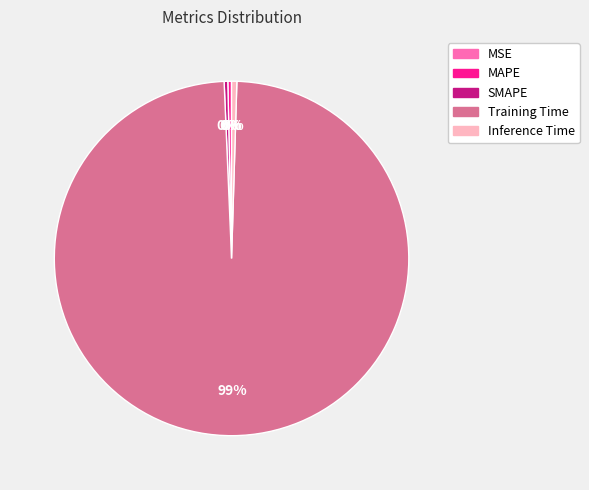

True or false: Inference Time accounts for 0% of the total.

True